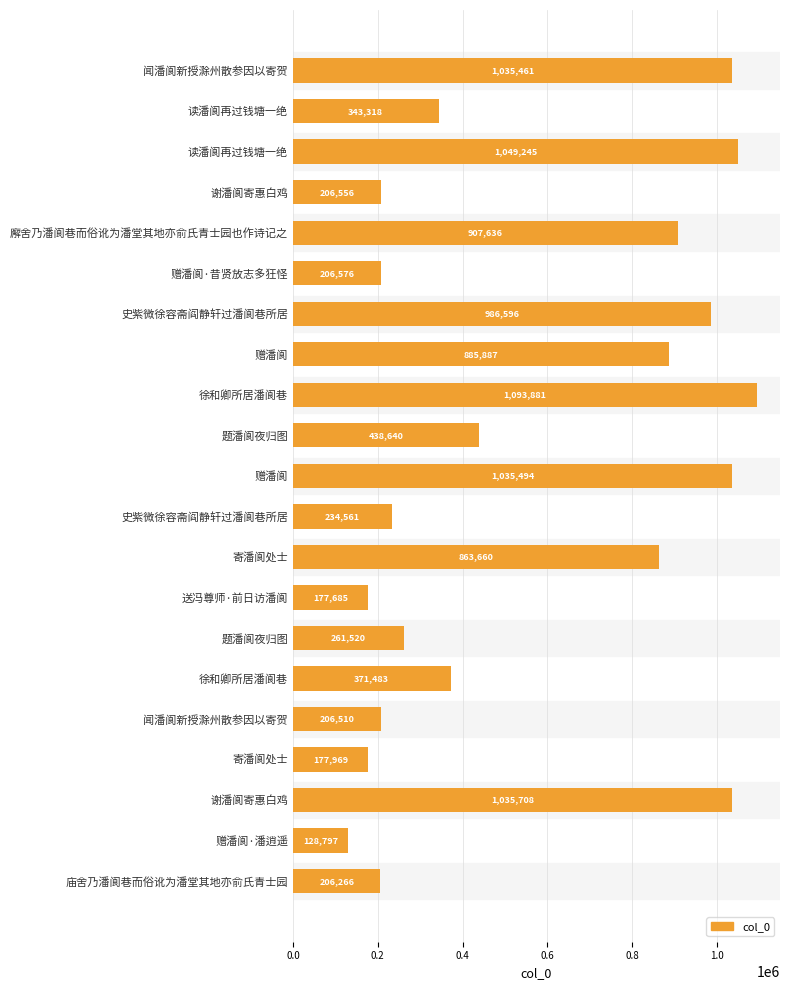

How many data points are less than 371483?

10